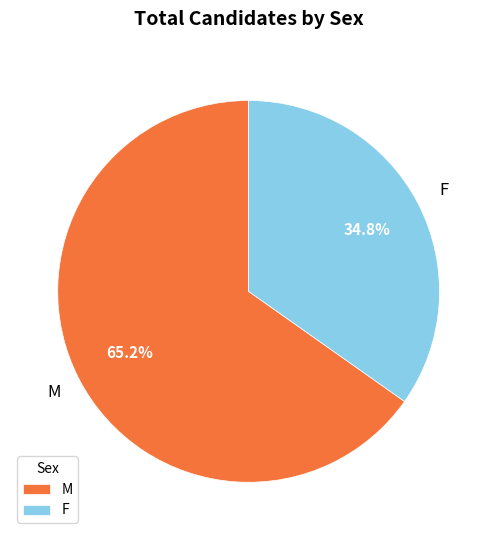

Rank the categories by value from lowest to highest.

F, M